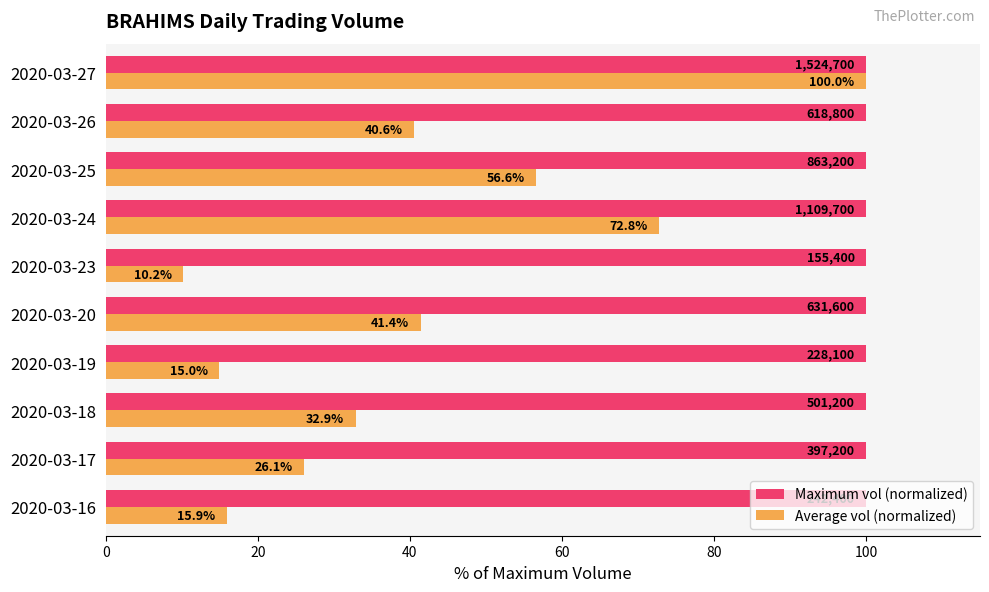

What is the difference between the maximum and minimum values in the Average vol (normalized) series?

89.8